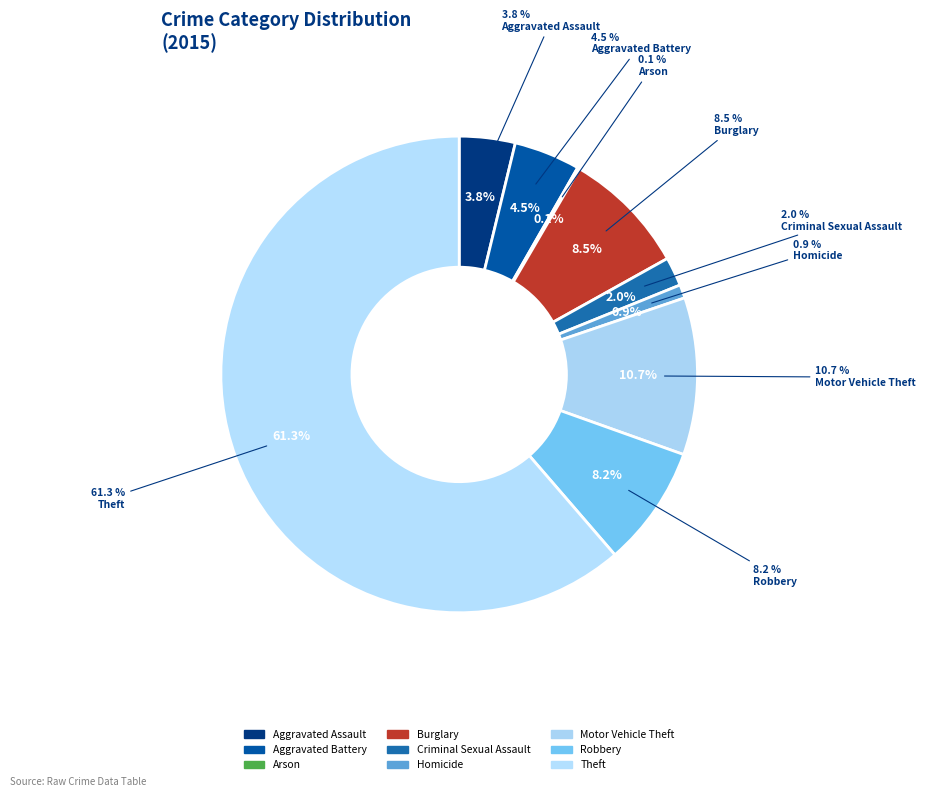

True or false: Burglary accounts for 8% of the total.

True